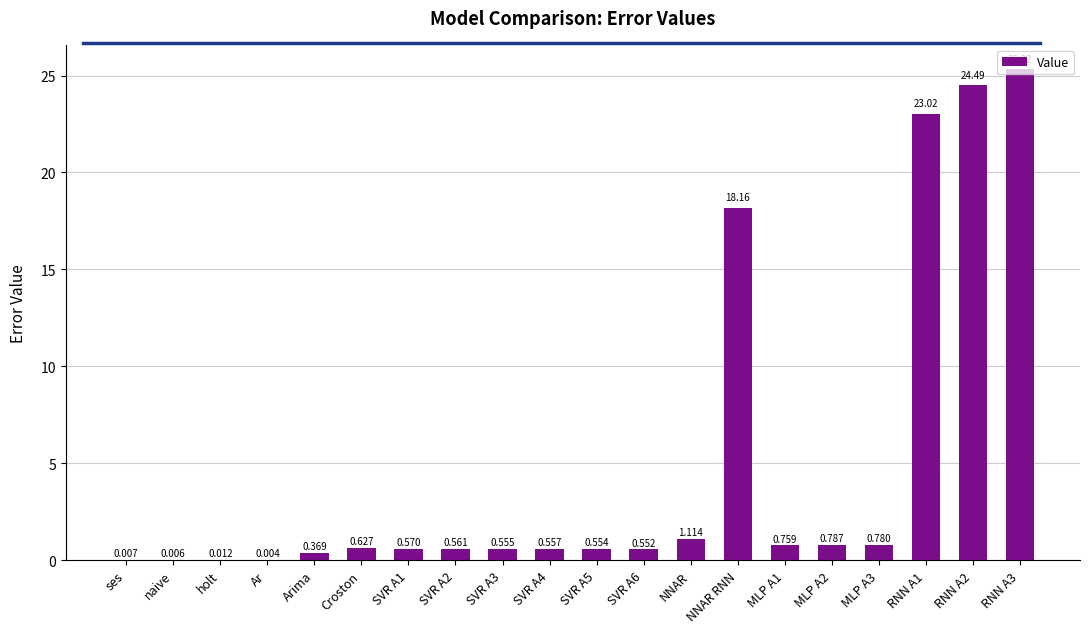

How many series are shown in this chart?

1